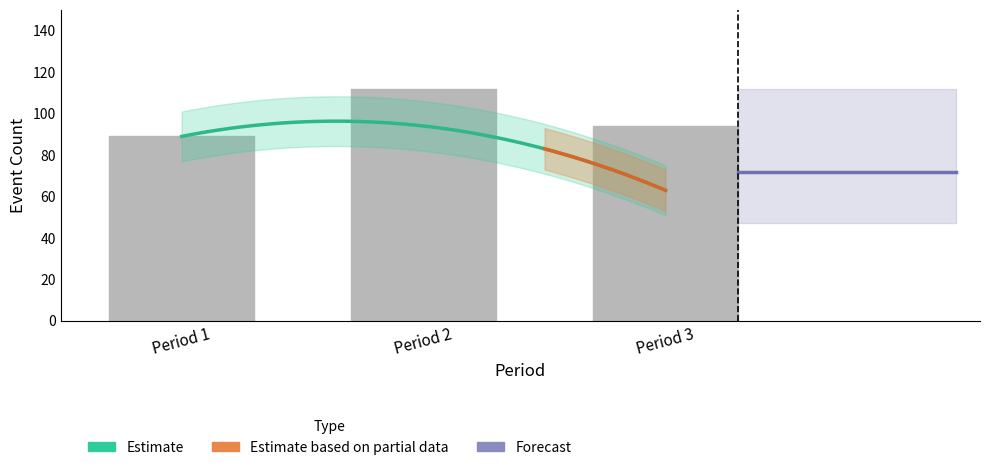

At which category does the chart reach its peak across all series?

Period 2